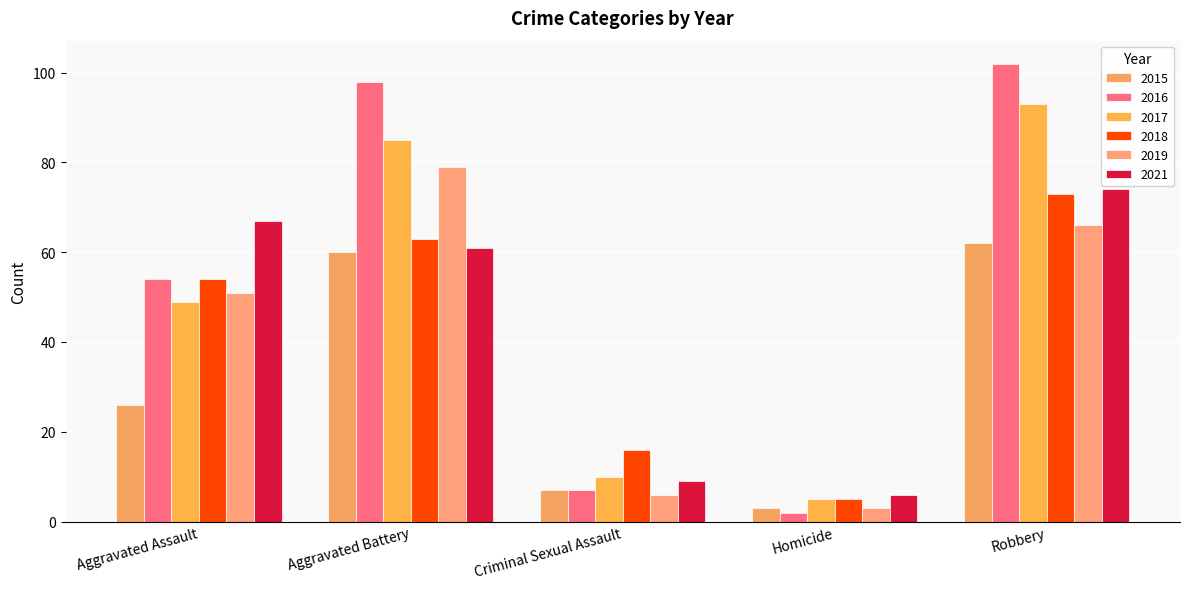

What is the difference between the highest and lowest values at Homicide?

4